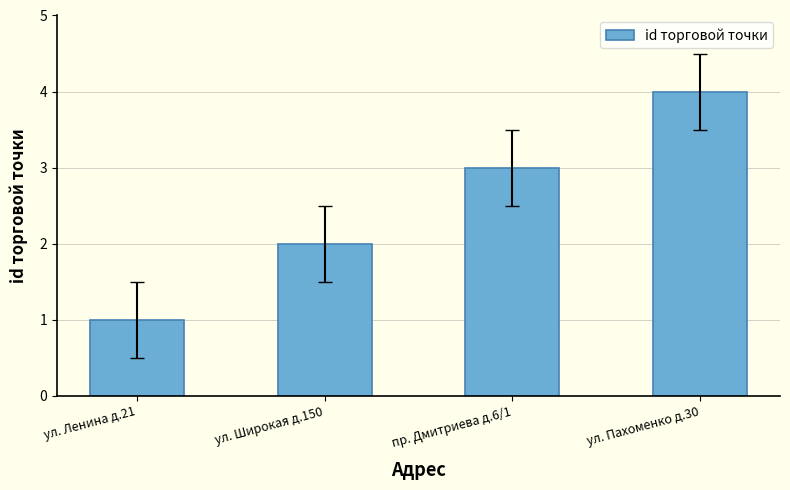

Count the values in the range 2 to 4.

3